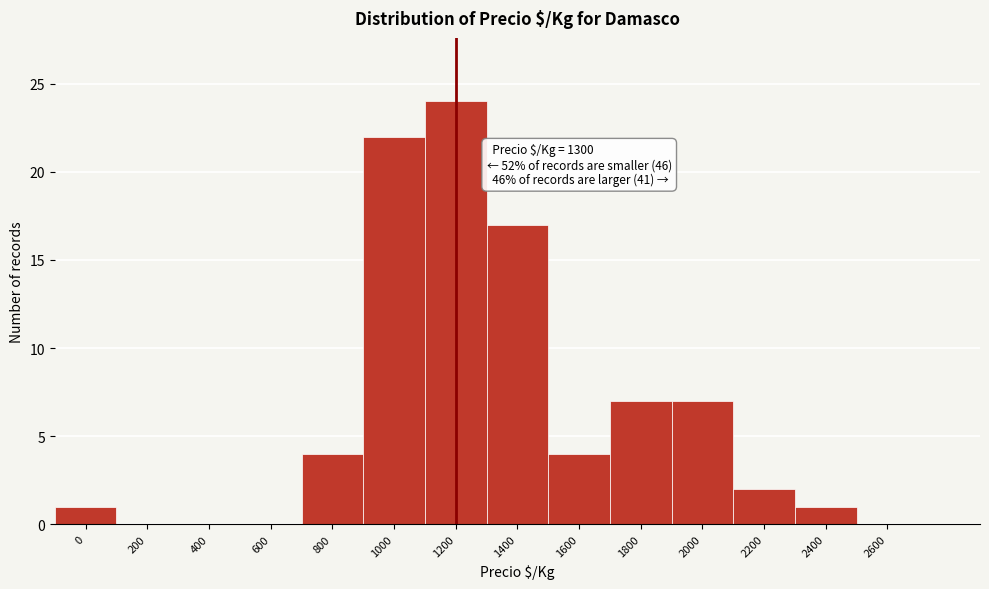

Reading left to right, extract all data points from this chart.

0=1	200=0	400=0	600=0	800=4	1000=22	1200=24	1400=17	1600=4	1800=7	2000=7	2200=2	2400=1	2600=0